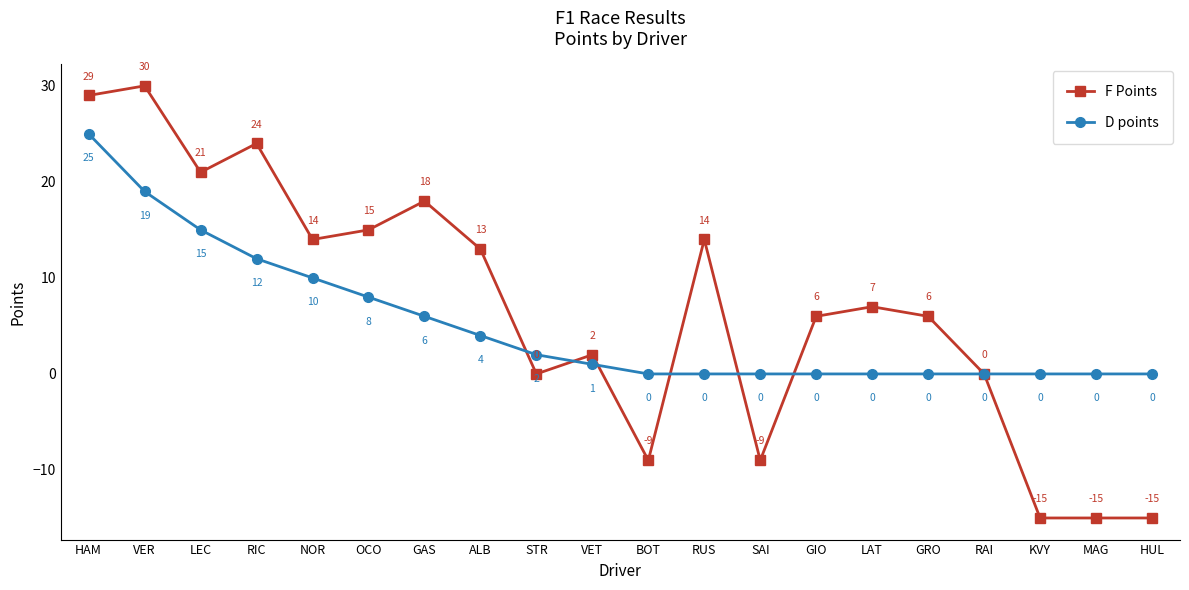

True or false: F Points has a value of 29 at HAM.

True